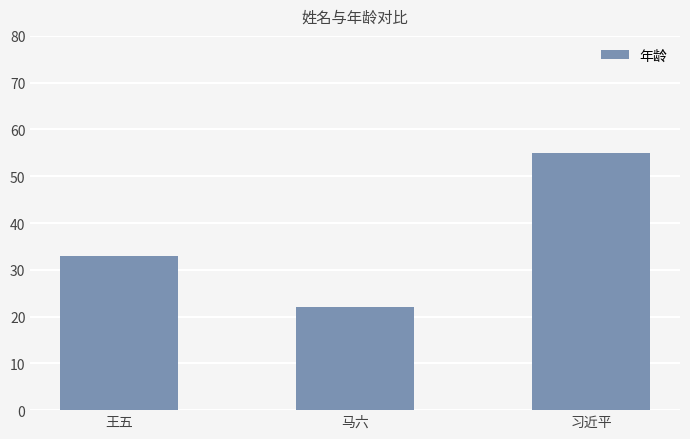

Reading left to right, transcribe all the data shown in this chart.

王五=33	马六=22	习近平=55